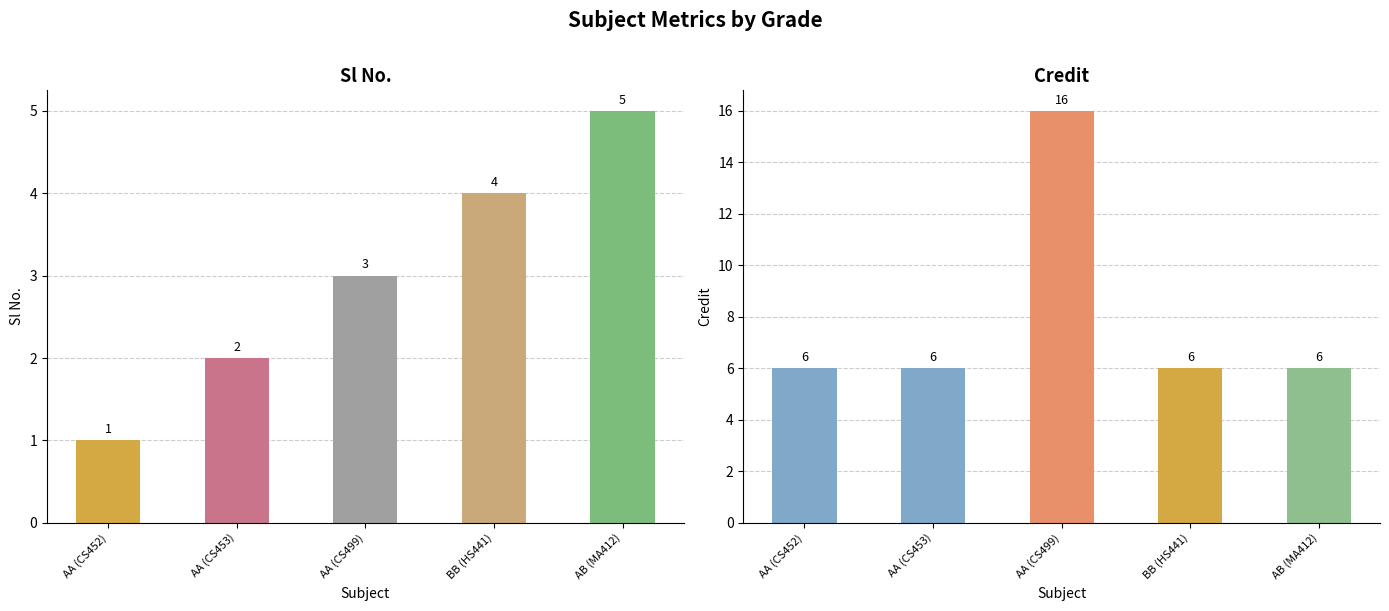

The value of Sl No. at BB (HS441) is 6. True or false?

False